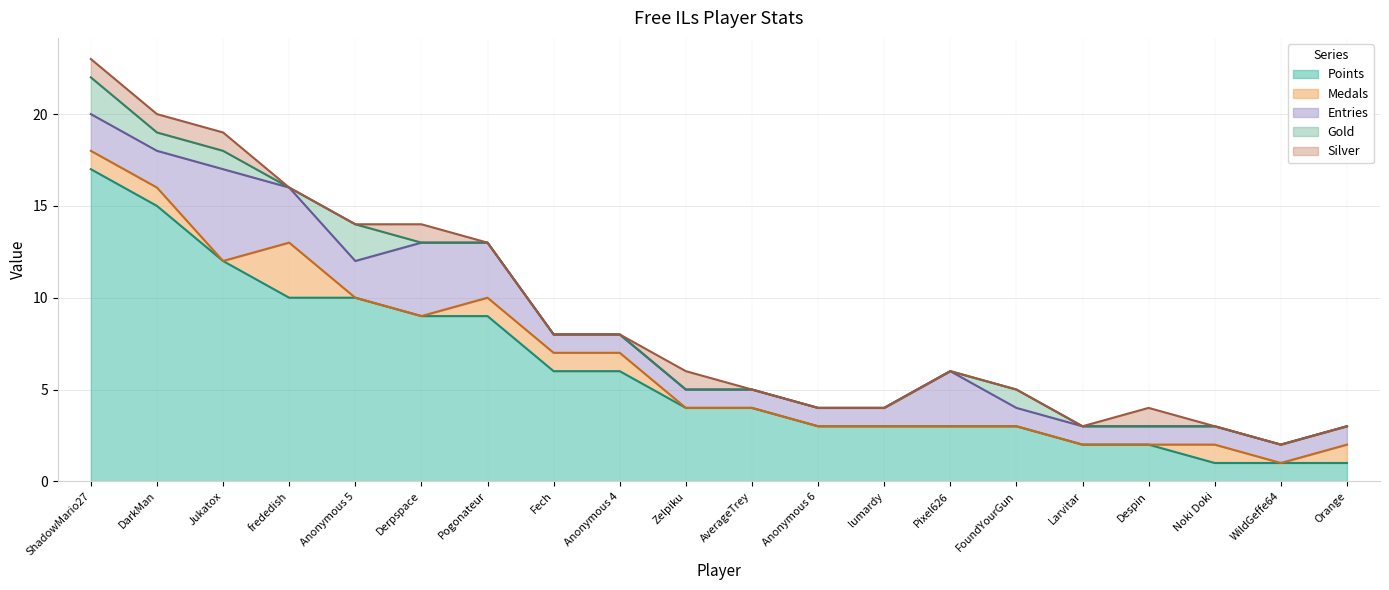

True or false: Entries and Gold intersect in this chart.

False